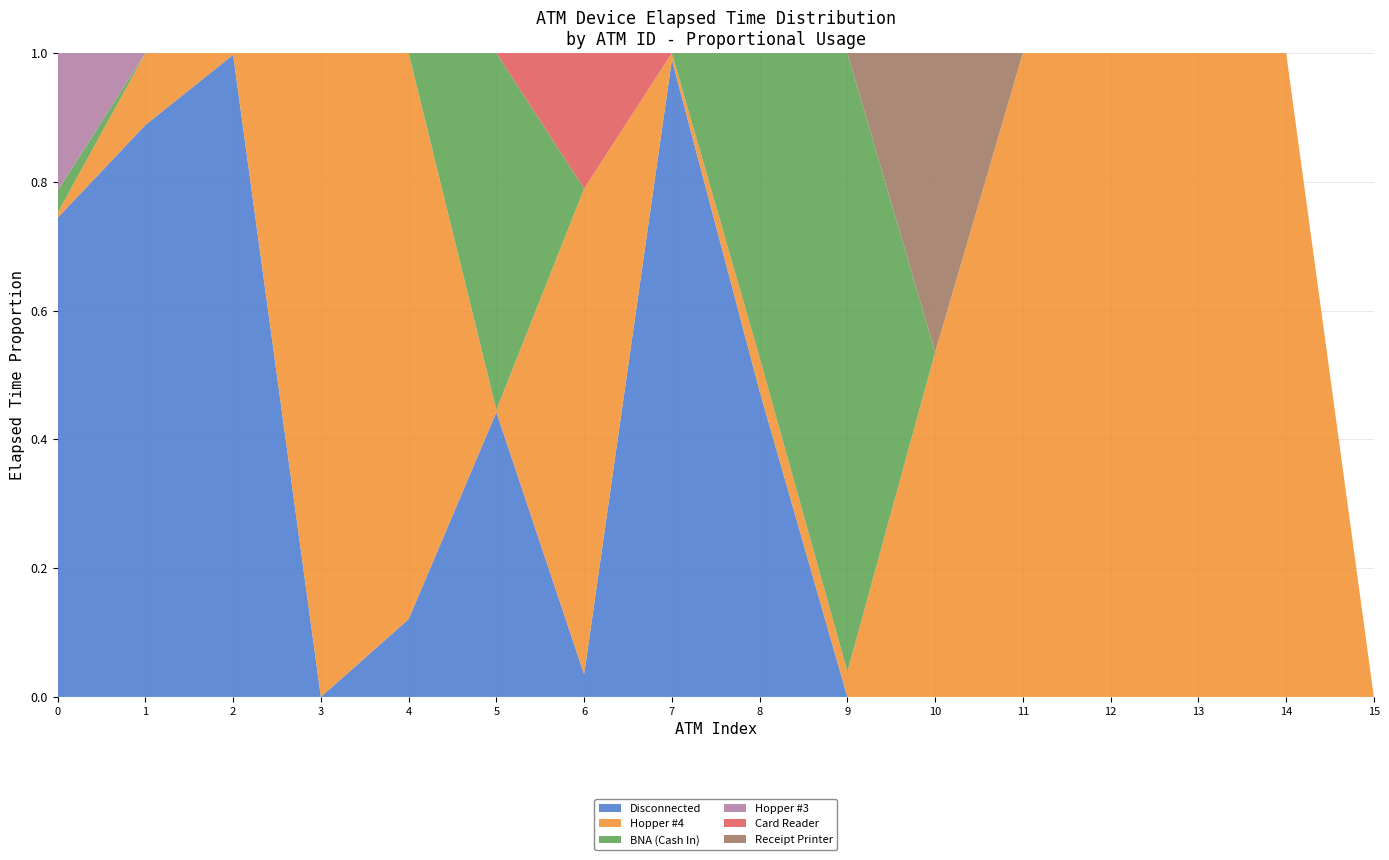

Reading right to left, extract all data points from this chart.

Disconnected: 0	0	0	0	0	0	0	5895	12880	10	11410	55	0	18780	4455	975
Hopper #4: 0	35	185	25	640	265	165	645	135	215	90	400	80	50	560	10
BNA (Cash In): 0	0	0	0	0	0	4035	5870	0	0	14295	0	0	0	0	45
Hopper #3: 0	0	0	0	0	0	0	0	0	0	0	0	0	0	0	280
Card Reader: 0	0	0	0	0	0	0	0	0	60	0	0	0	0	0	0
Receipt Printer: 0	0	0	0	0	230	0	0	0	0	0	0	0	0	0	0